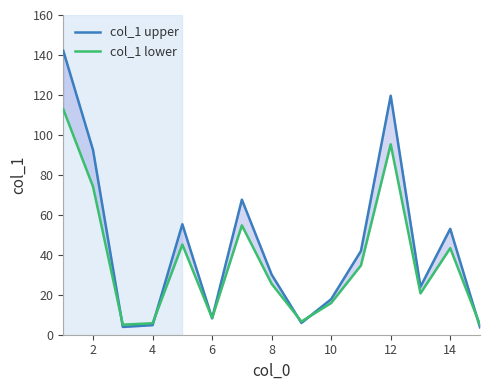

What is the sum of all col_1 upper values?

670.3